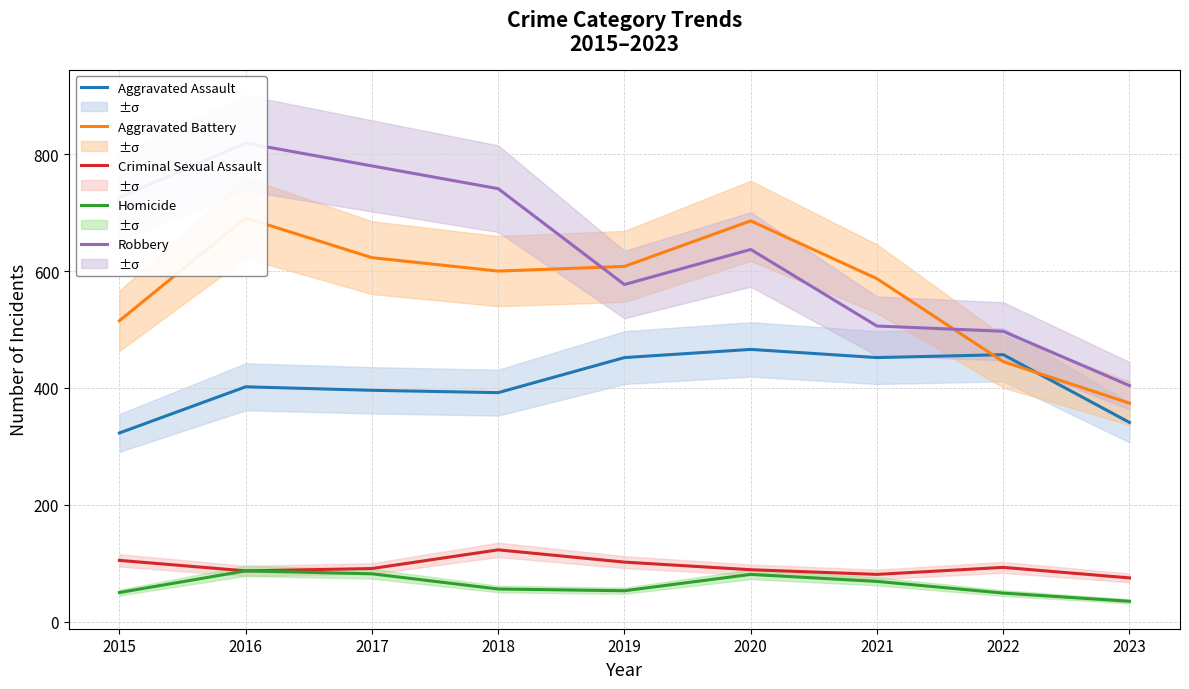

How many lines are shown in the chart?

5